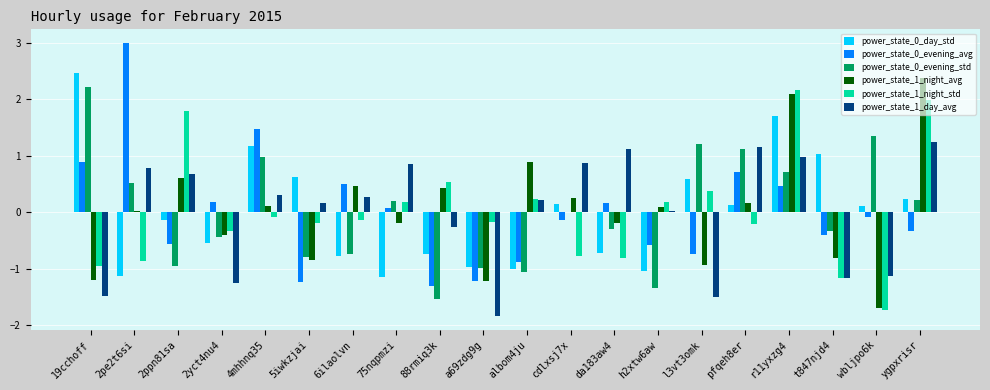

Is the value of power_state_0_evening_std at wbljpo6k greater than the value of power_state_1_day_avg at h2xtw6aw?

Yes